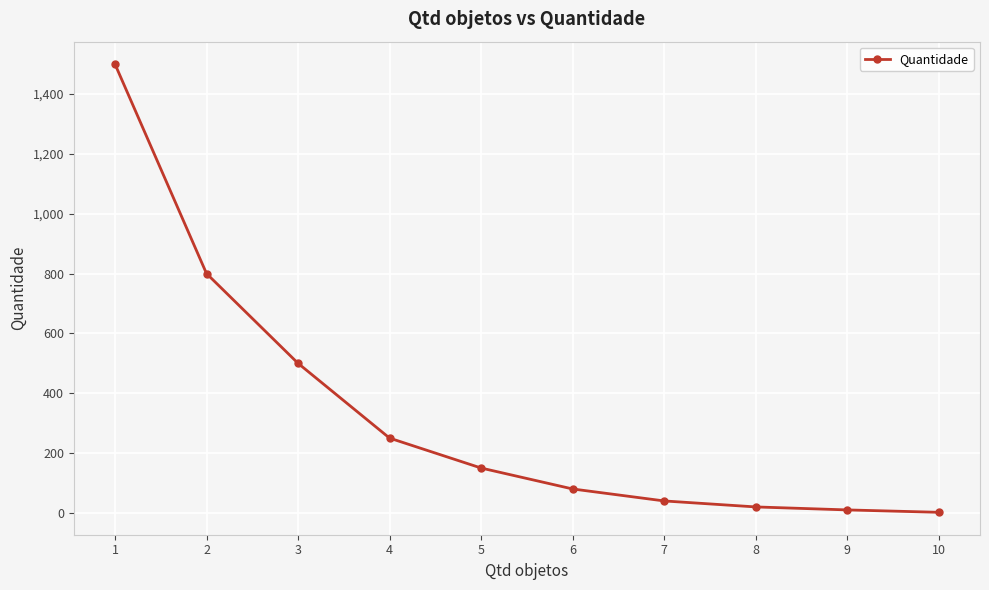

Count the number of categories in the chart.

10